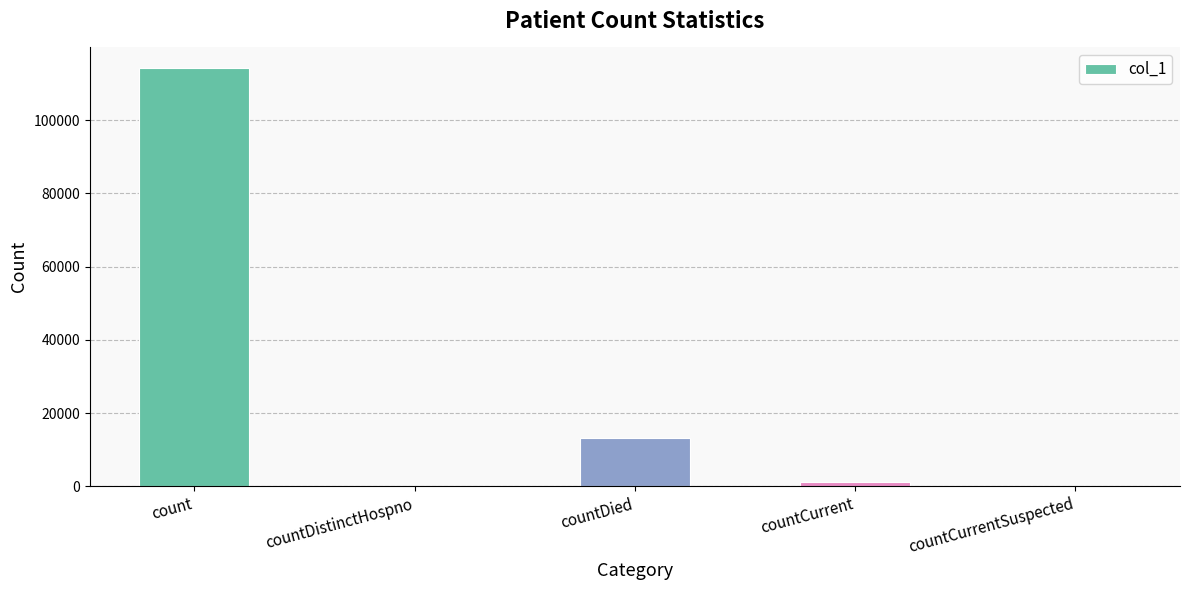

Count the number of data series in this chart.

1